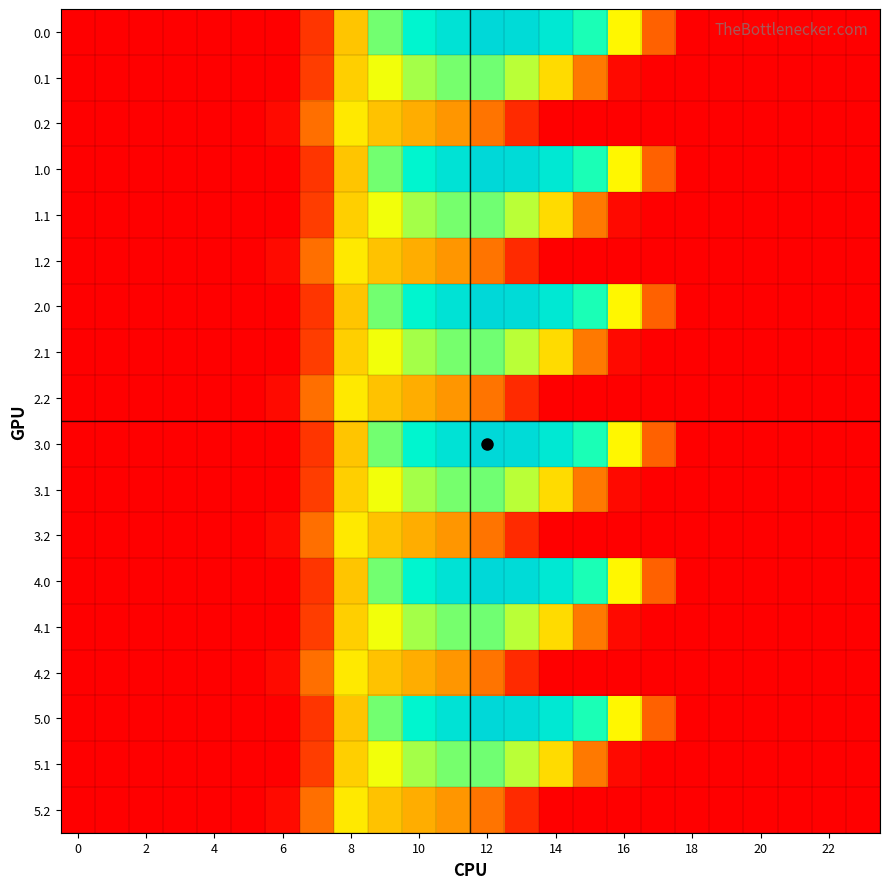

Reading left to right, extract all data points from this chart.

0.0: 0.0	0.0	0.0	0.0	0.0	0.0	0.0	134.3	489.3	804.0	1023.2	1185.2	1261.6	1237.4	1128.6	911.8	613.0	243.5	0.0	0.0	0.0	0.0	0.0	0.0
0.1: 0.0	0.0	0.0	0.0	0.0	0.0	0.0	153.2	514.8	646.9	742.1	800.2	806.9	715.3	544.1	301.4	26.8	0.0	0.0	0.0	0.0	0.0	0.0	0.0
0.2: 0.0	0.0	0.0	0.0	0.0	0.0	29.3	276.9	576.6	480.7	430.5	374.4	289.5	107.8	0.0	0.0	0.0	0.0	0.0	0.0	0.0	0.0	0.0	0.0
1.0: 0.0	0.0	0.0	0.0	0.0	0.0	0.0	134.3	489.3	804.0	1023.2	1185.2	1261.6	1237.4	1128.6	911.8	613.0	243.5	0.0	0.0	0.0	0.0	0.0	0.0
1.1: 0.0	0.0	0.0	0.0	0.0	0.0	0.0	153.2	514.8	646.9	742.1	800.2	806.9	715.3	544.1	301.4	26.8	0.0	0.0	0.0	0.0	0.0	0.0	0.0
1.2: 0.0	0.0	0.0	0.0	0.0	0.0	29.3	276.9	576.6	480.7	430.5	374.4	289.5	107.8	0.0	0.0	0.0	0.0	0.0	0.0	0.0	0.0	0.0	0.0
2.0: 0.0	0.0	0.0	0.0	0.0	0.0	0.0	134.3	489.3	804.0	1023.2	1185.2	1261.6	1237.4	1128.6	911.8	613.0	243.5	0.0	0.0	0.0	0.0	0.0	0.0
2.1: 0.0	0.0	0.0	0.0	0.0	0.0	0.0	153.2	514.8	646.9	742.1	800.2	806.9	715.3	544.1	301.4	26.8	0.0	0.0	0.0	0.0	0.0	0.0	0.0
2.2: 0.0	0.0	0.0	0.0	0.0	0.0	29.3	276.9	576.6	480.7	430.5	374.4	289.5	107.8	0.0	0.0	0.0	0.0	0.0	0.0	0.0	0.0	0.0	0.0
3.0: 0.0	0.0	0.0	0.0	0.0	0.0	0.0	134.3	489.3	804.0	1023.2	1185.2	1261.6	1237.4	1128.6	911.8	613.0	243.5	0.0	0.0	0.0	0.0	0.0	0.0
3.1: 0.0	0.0	0.0	0.0	0.0	0.0	0.0	153.2	514.8	646.9	742.1	800.2	806.9	715.3	544.1	301.4	26.8	0.0	0.0	0.0	0.0	0.0	0.0	0.0
3.2: 0.0	0.0	0.0	0.0	0.0	0.0	29.3	276.9	576.6	480.7	430.5	374.4	289.5	107.8	0.0	0.0	0.0	0.0	0.0	0.0	0.0	0.0	0.0	0.0
4.0: 0.0	0.0	0.0	0.0	0.0	0.0	0.0	134.3	489.3	804.0	1023.2	1185.2	1261.6	1237.4	1128.6	911.8	613.0	243.5	0.0	0.0	0.0	0.0	0.0	0.0
4.1: 0.0	0.0	0.0	0.0	0.0	0.0	0.0	153.2	514.8	646.9	742.1	800.2	806.9	715.3	544.1	301.4	26.8	0.0	0.0	0.0	0.0	0.0	0.0	0.0
4.2: 0.0	0.0	0.0	0.0	0.0	0.0	29.3	276.9	576.6	480.7	430.5	374.4	289.5	107.8	0.0	0.0	0.0	0.0	0.0	0.0	0.0	0.0	0.0	0.0
5.0: 0.0	0.0	0.0	0.0	0.0	0.0	0.0	134.3	489.3	804.0	1023.2	1185.2	1261.6	1237.4	1128.6	911.8	613.0	243.5	0.0	0.0	0.0	0.0	0.0	0.0
5.1: 0.0	0.0	0.0	0.0	0.0	0.0	0.0	153.2	514.8	646.9	742.1	800.2	806.9	715.3	544.1	301.4	26.8	0.0	0.0	0.0	0.0	0.0	0.0	0.0
5.2: 0.0	0.0	0.0	0.0	0.0	0.0	29.3	276.9	576.6	480.7	430.5	374.4	289.5	107.8	0.0	0.0	0.0	0.0	0.0	0.0	0.0	0.0	0.0	0.0